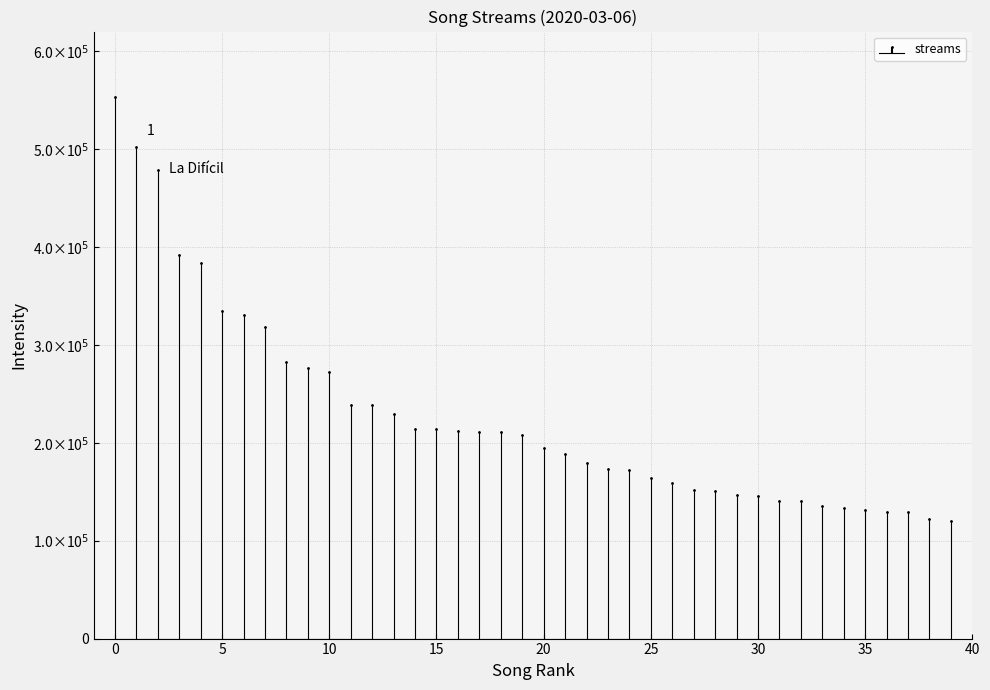

What position from the left is P FKN R?

28